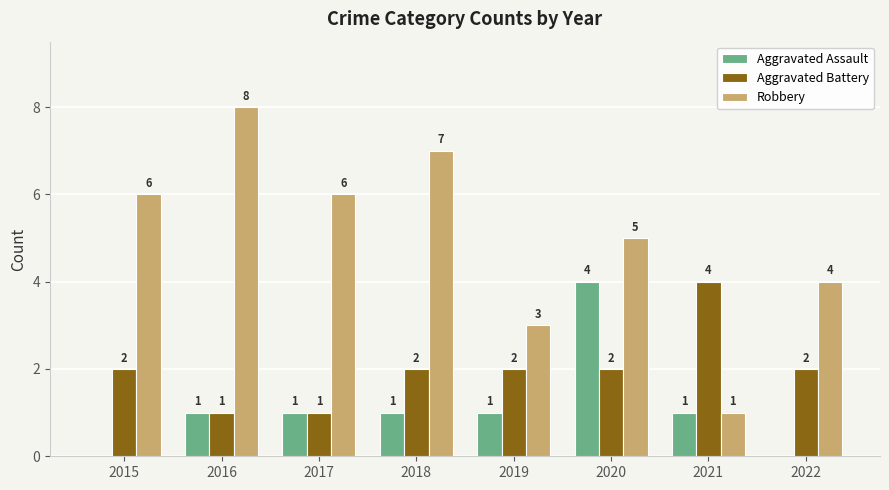

What is the average value of the Aggravated Battery series?

2